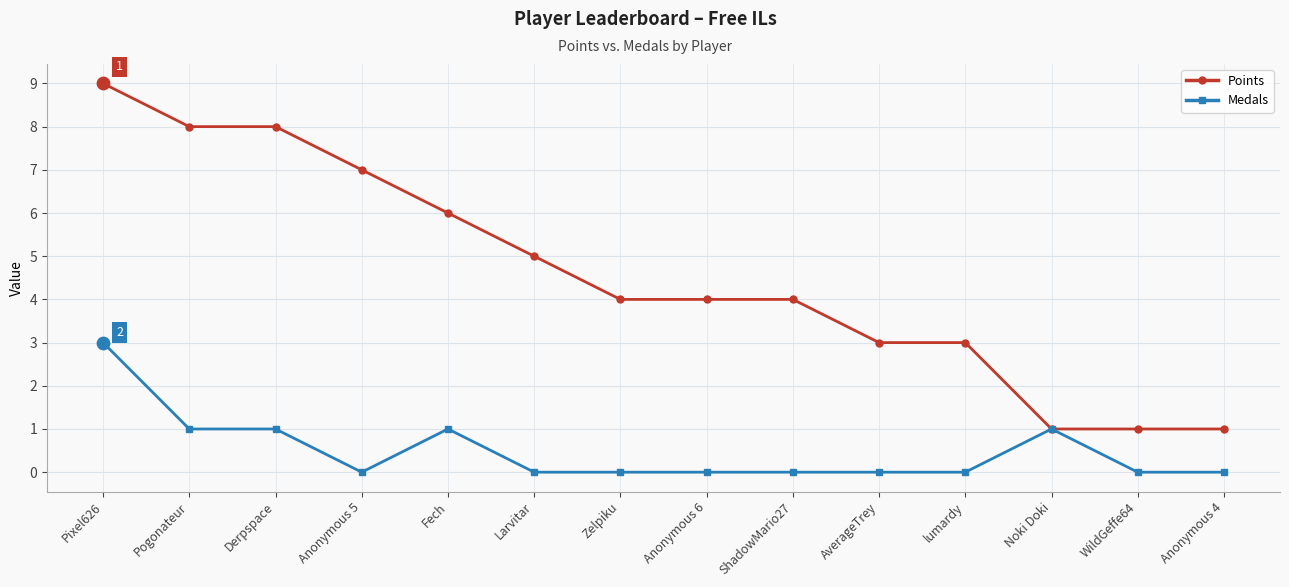

Is the value of Medals at ShadowMario27 greater than the value of Points at Anonymous 4?

No